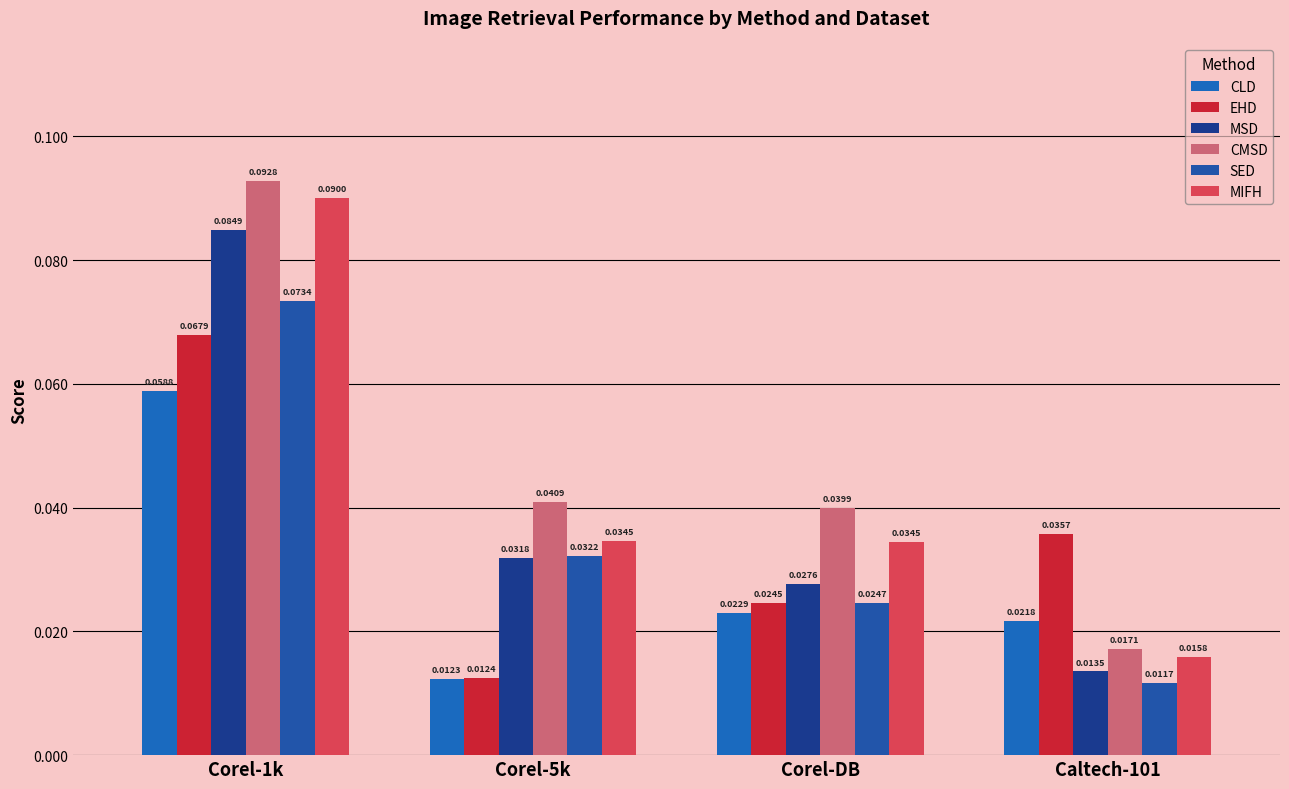

Where is SED nearest to the value 0?

Caltech-101